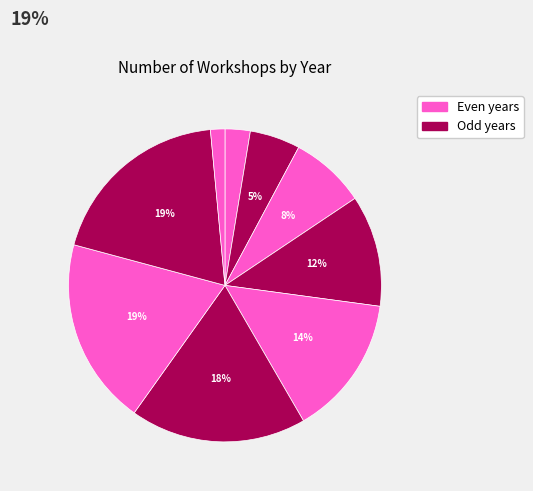

To the nearest percent, what is the average slice percentage?

11%